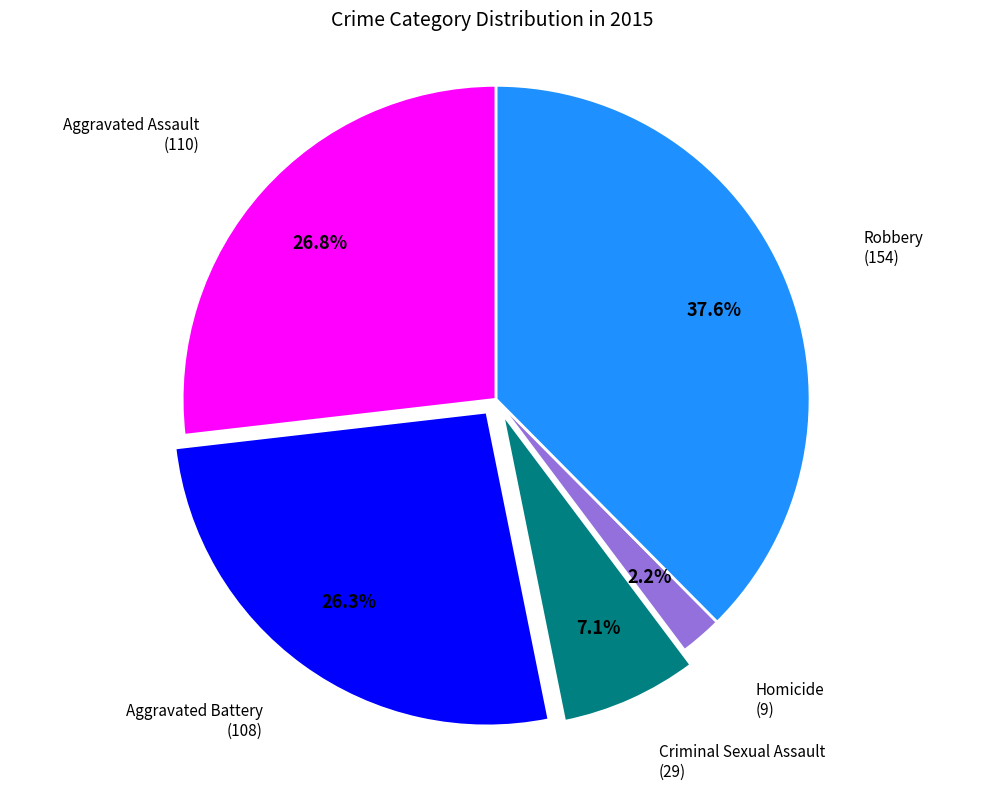

Is there any slice that represents more than half of the pie?

No